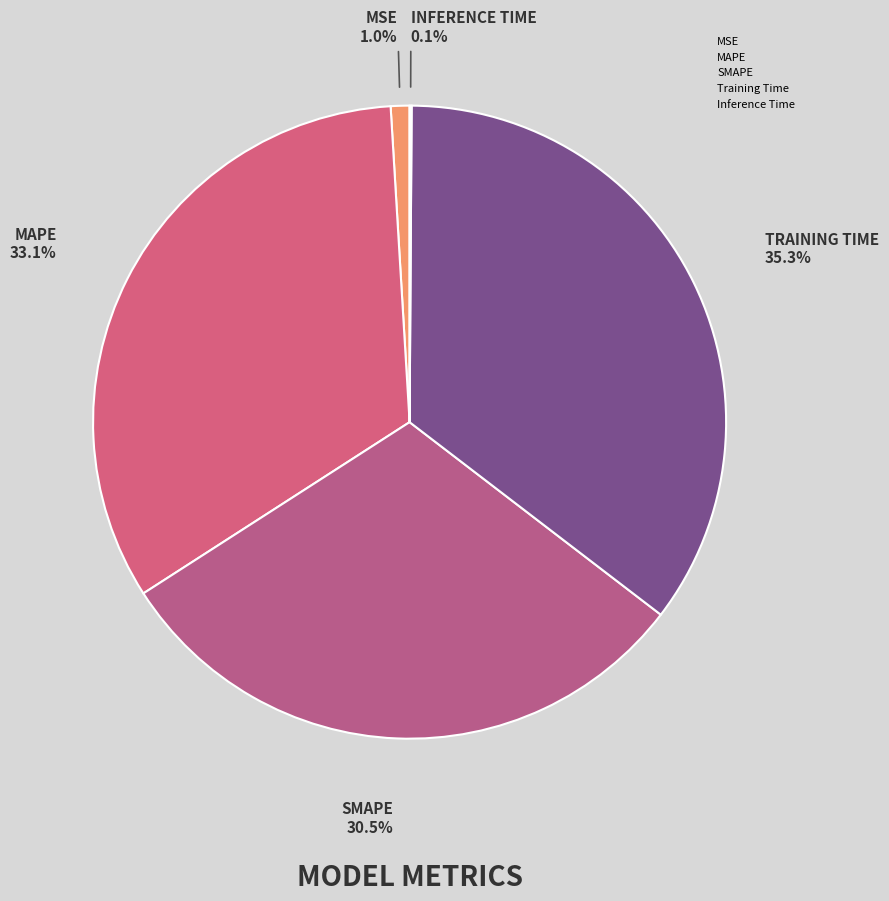

Which has a higher value, Inference Time or Training Time?

Training Time